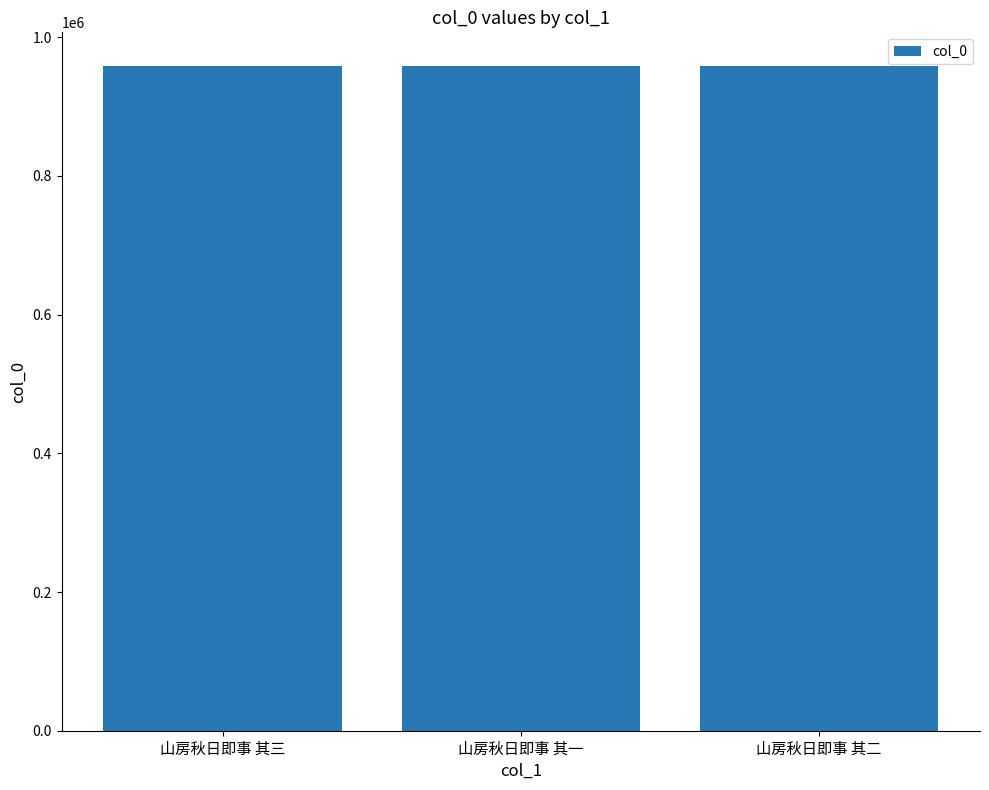

What is the label of the 3rd bar from the left?

山房秋日即事 其二